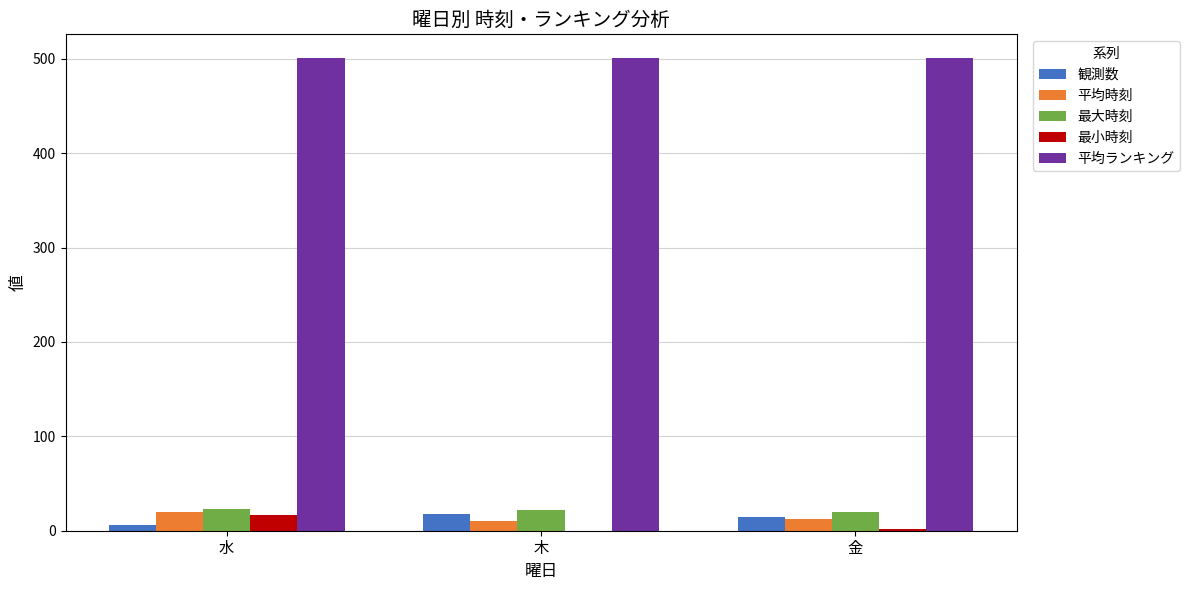

Which series has the largest total across all categories?

平均ランキング